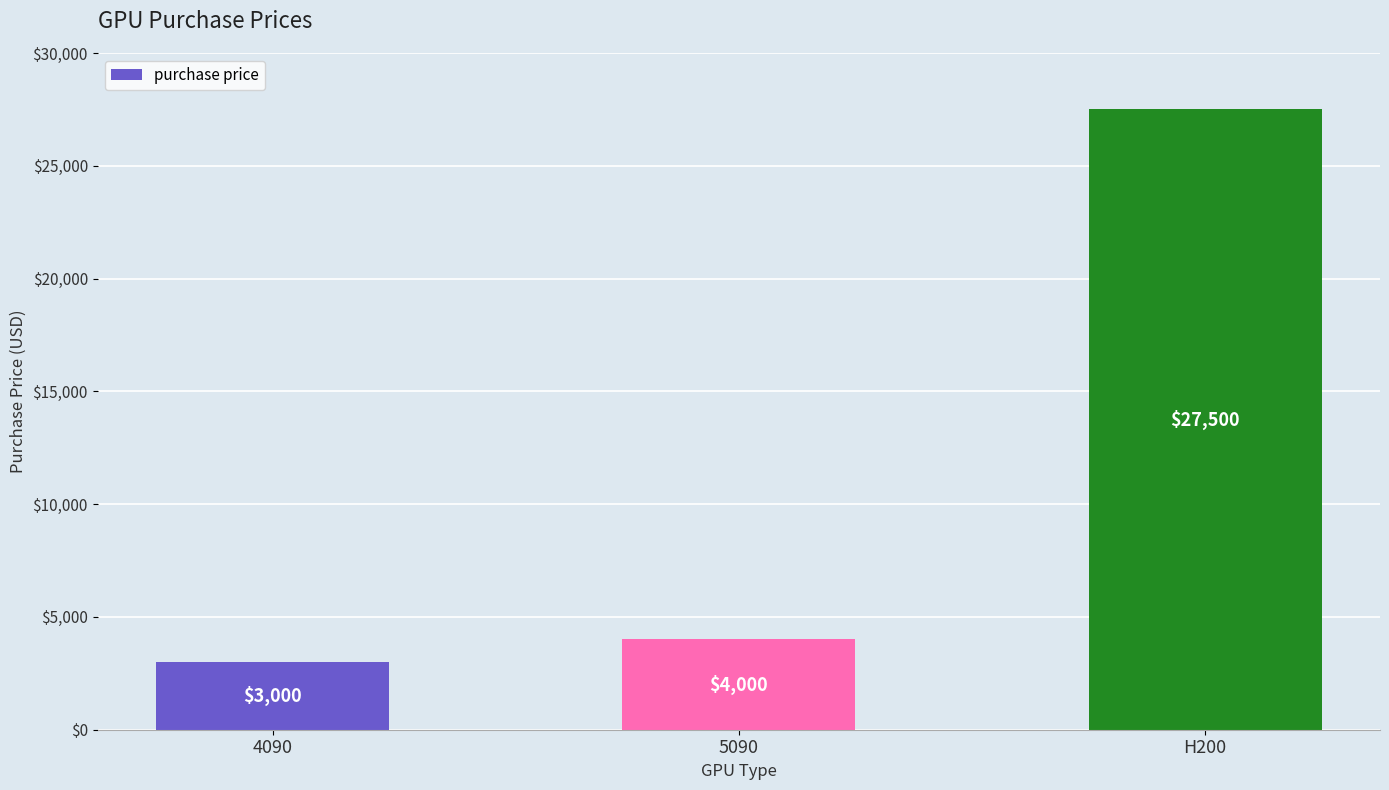

At which label is the value closest to 15250?

5090